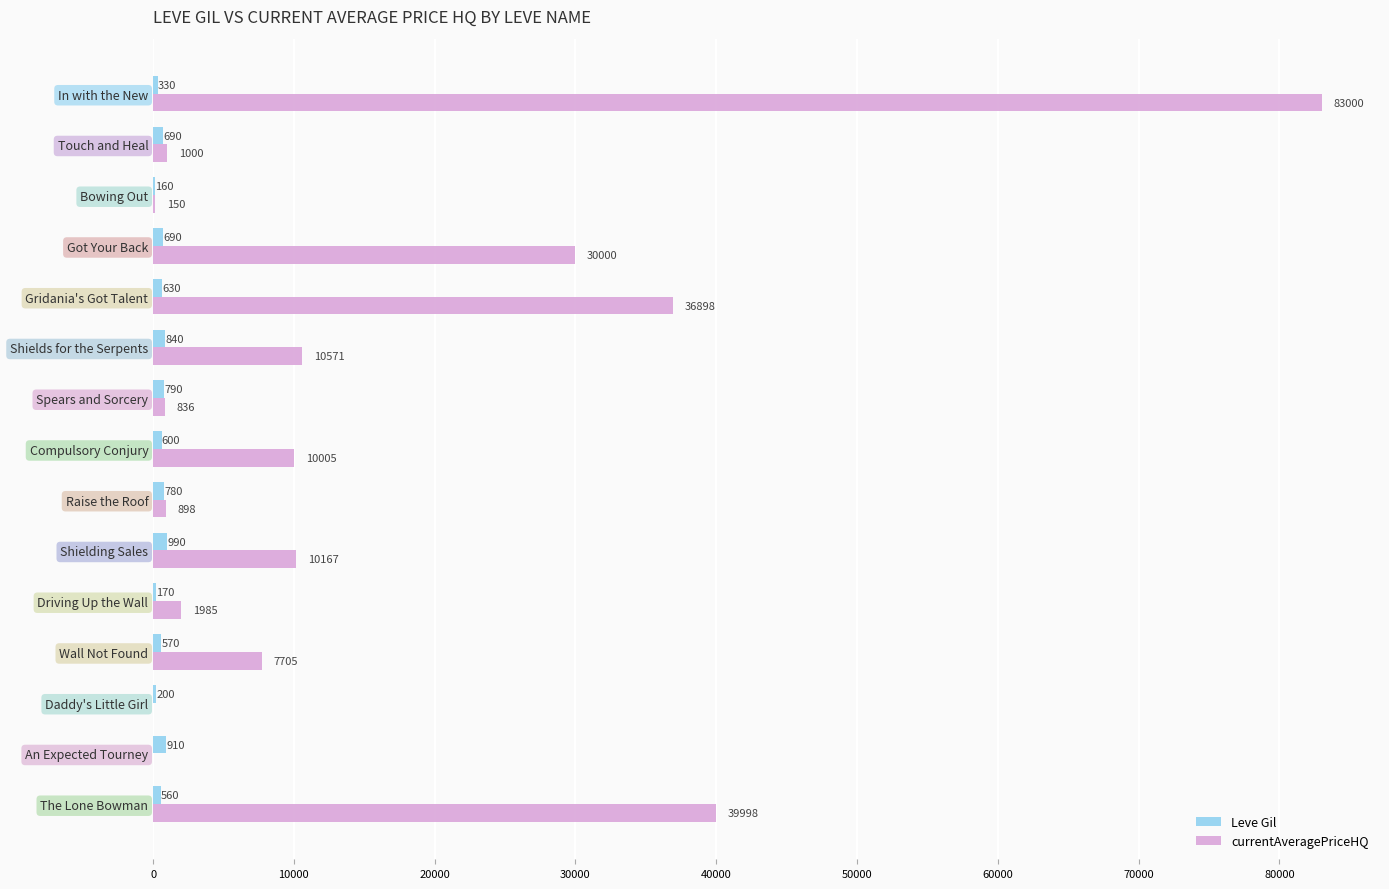

What value does the Leve Gil series have at Driving Up the Wall?

170